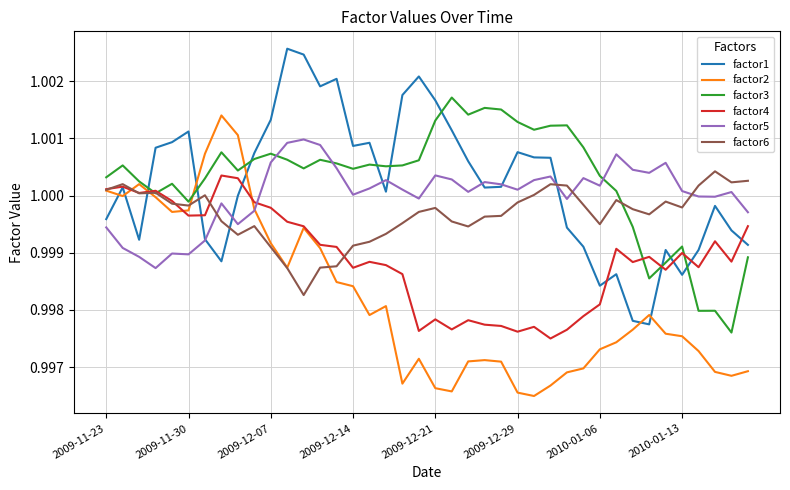

Which series ends up on top after the final intersection of factor2 and factor1?

factor1